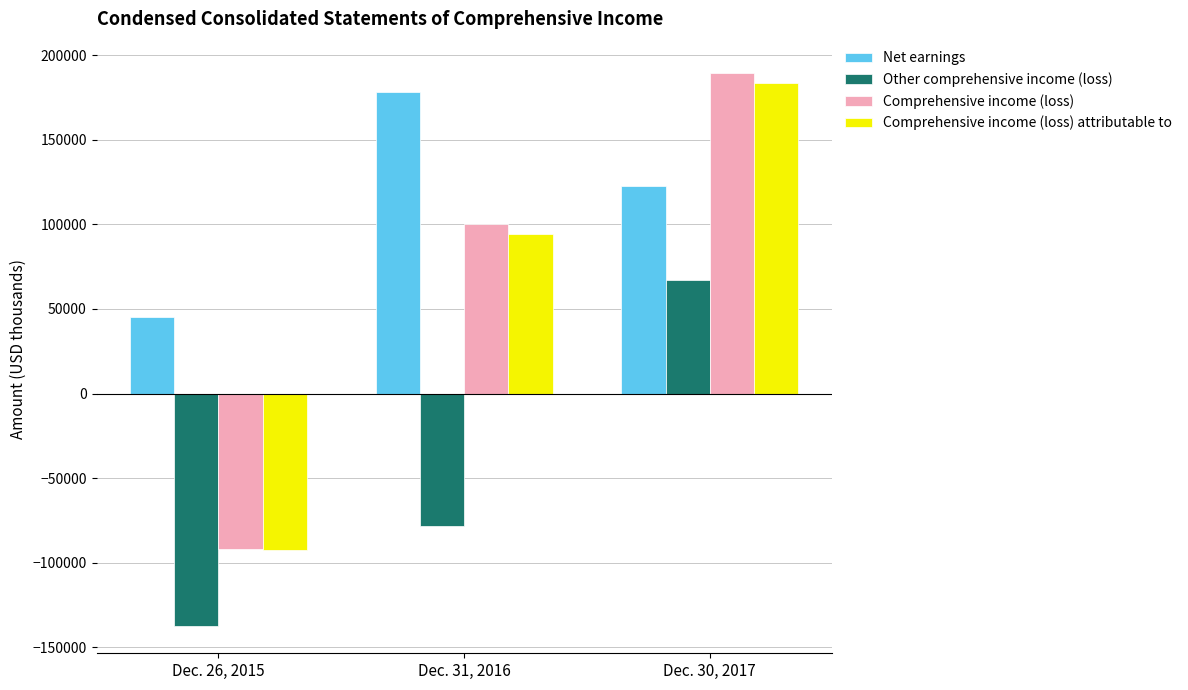

How many positive values does the Comprehensive income (loss) attributable to series have?

2